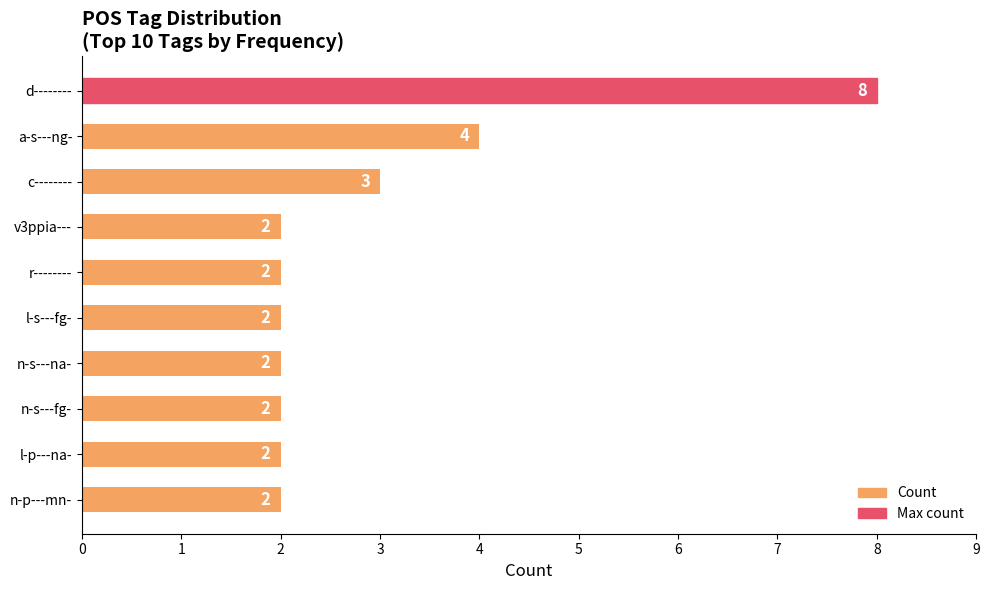

Reading bottom to top, extract all data points from this chart.

2	2	2	2	2	2	2	3	4	8